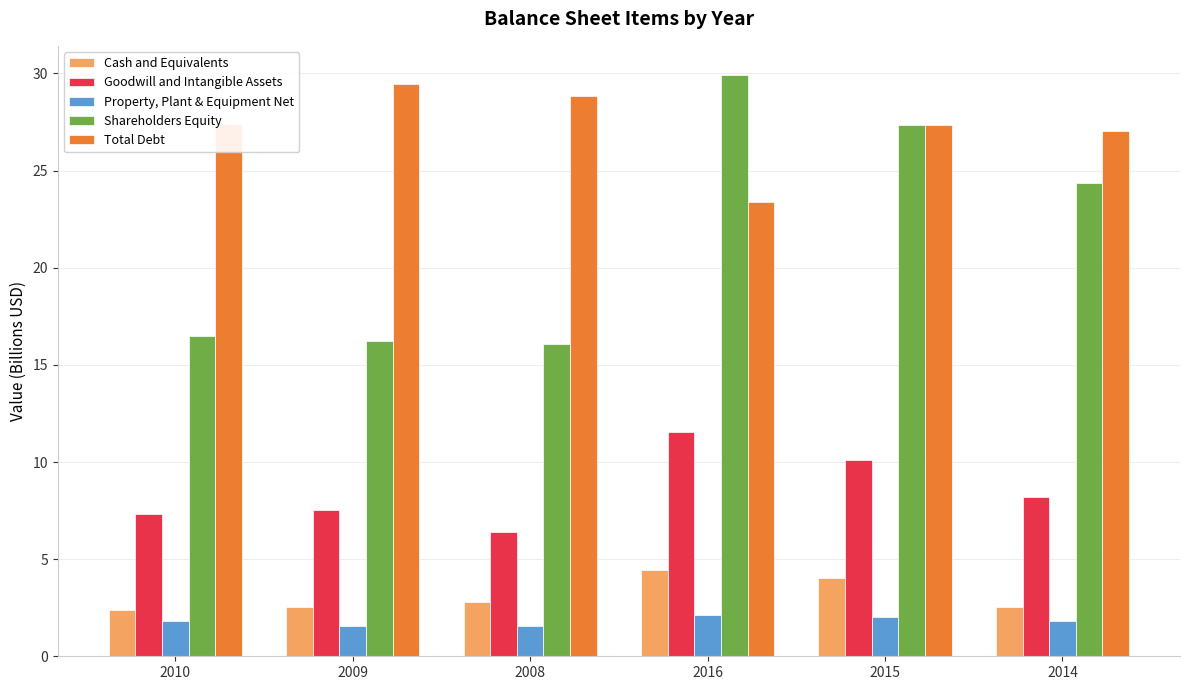

What are all the series names shown in the legend?

Cash and Equivalents, Goodwill and Intangible Assets, Property, Plant & Equipment Net, Shareholders Equity, Total Debt